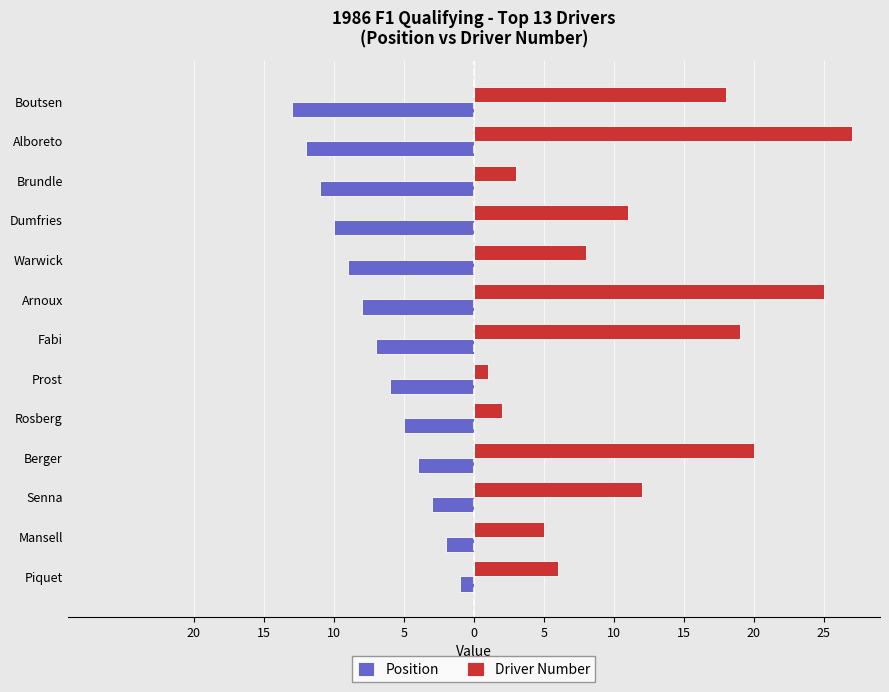

What are all the series names shown in the legend?

Position, Driver Number